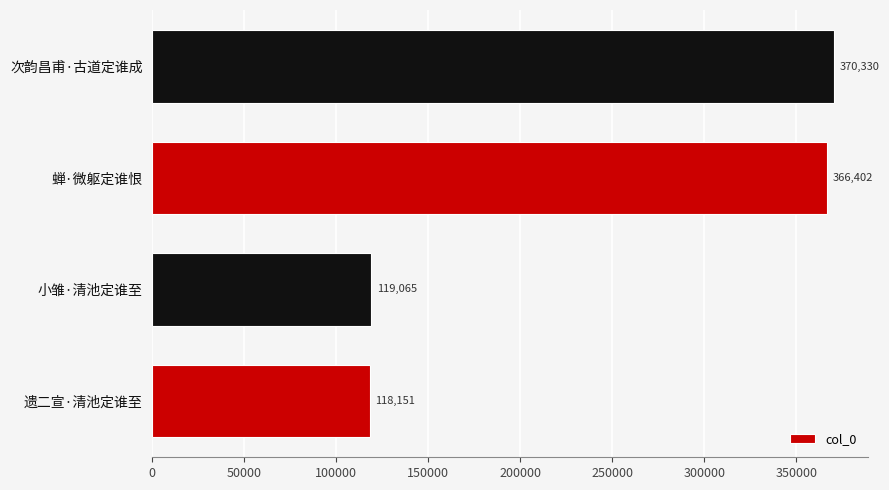

Rank the categories by value from highest to lowest.

次韵昌甫·古道定谁成, 蝉·微躯定谁恨, 小雏·清池定谁至, 遗二宣·清池定谁至